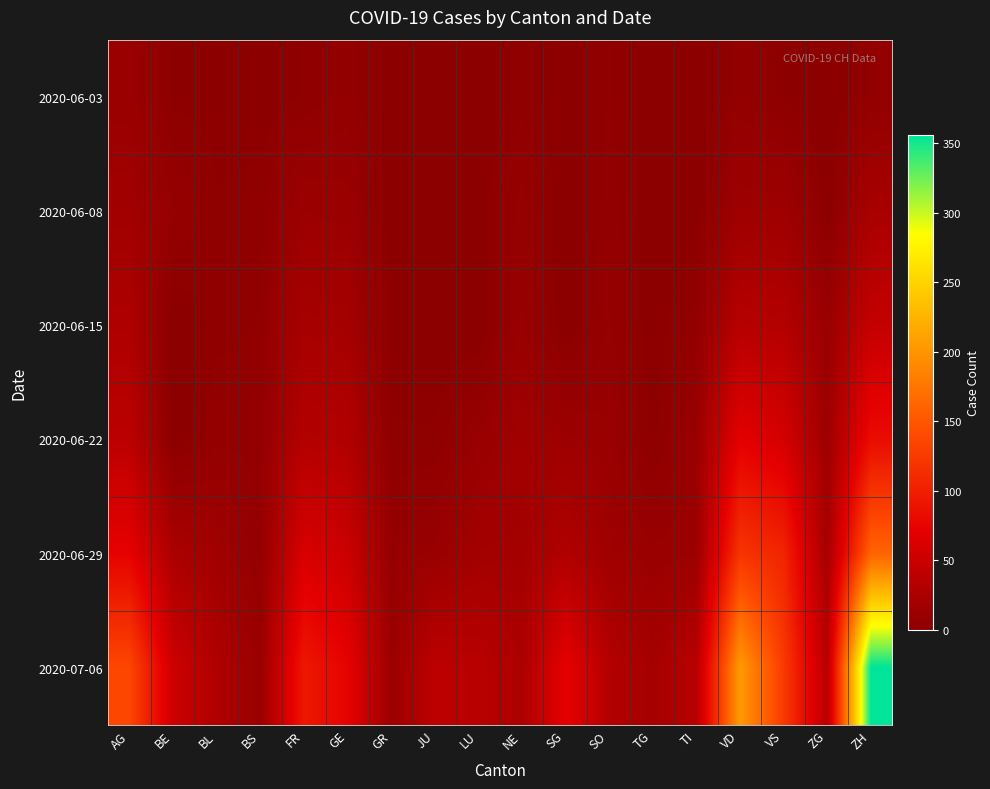

What is the spread (max minus min) of values at ZH?

351